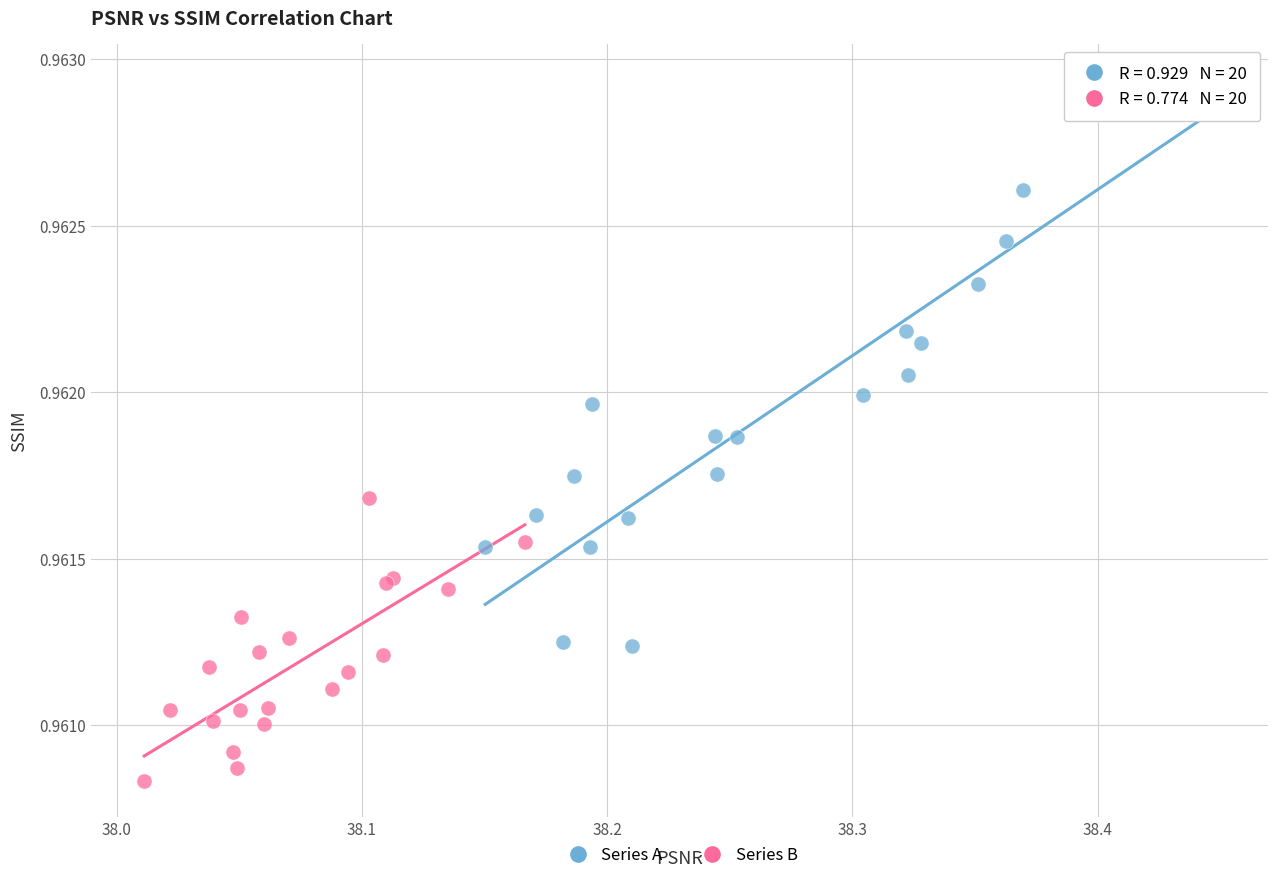

Which series contains the lowest Y value?

Series B